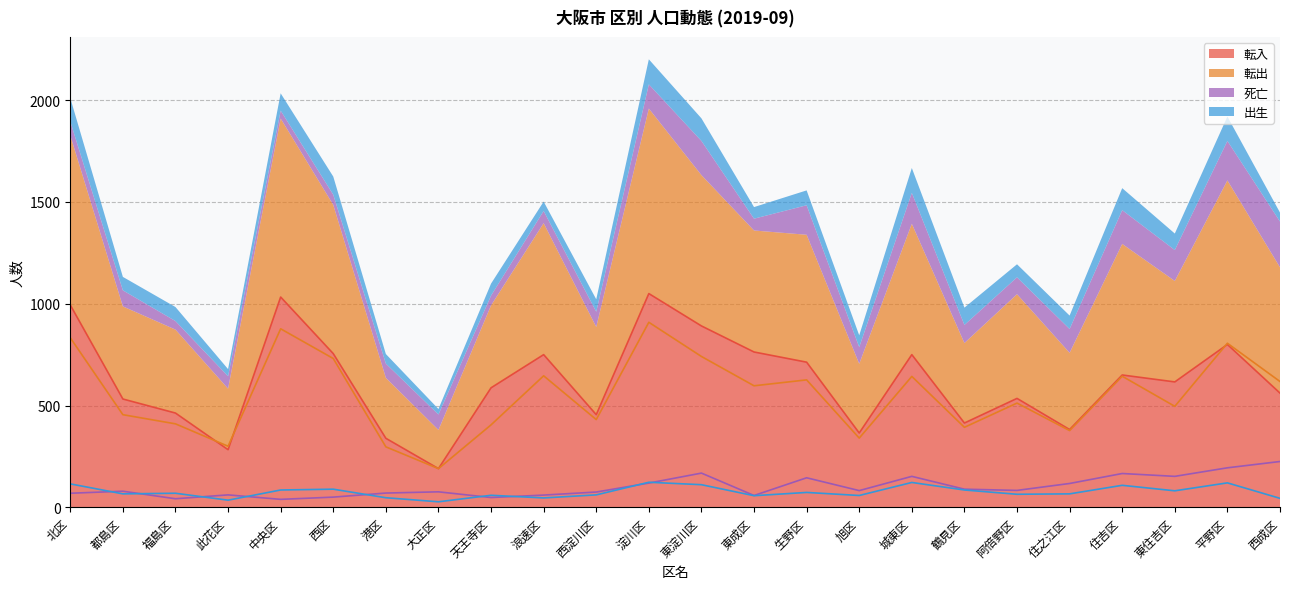

What is the total value across all series at 淀川区?

2201